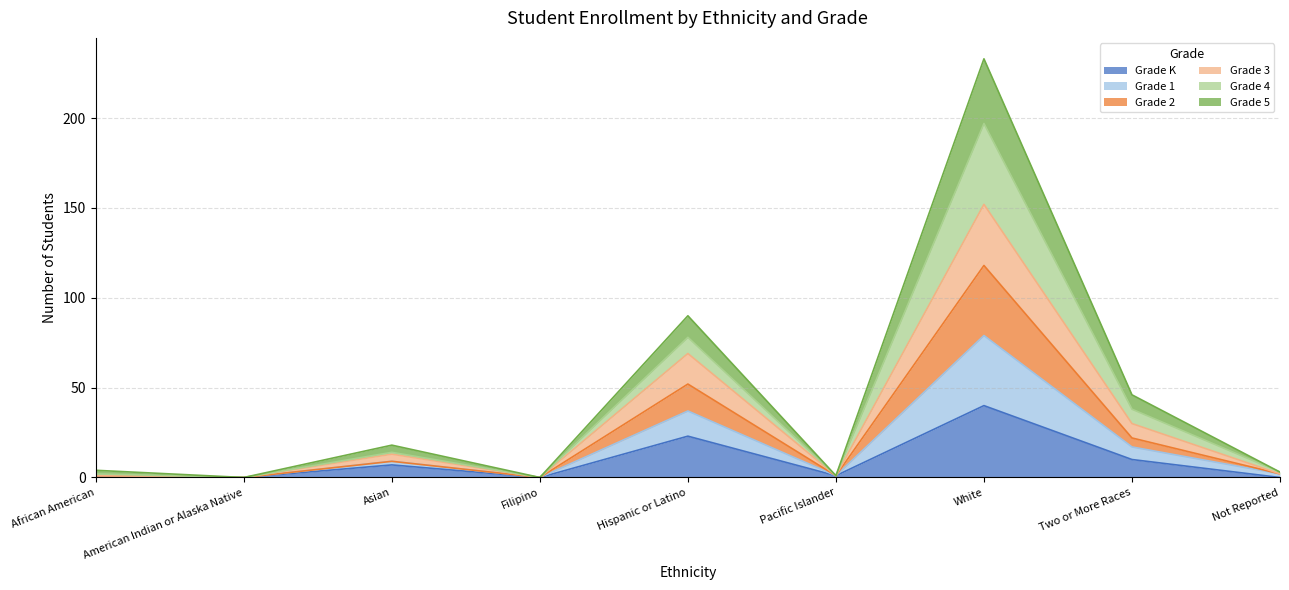

Which series changed the most between Filipino and Pacific Islander?

Grade K